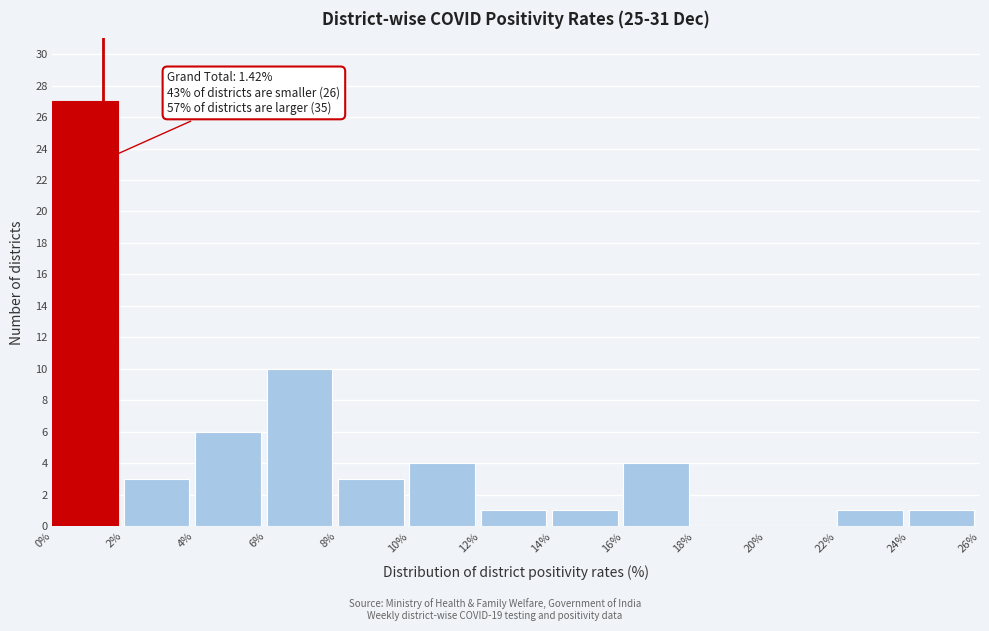

Over which range of the x-axis is the bar tallest?

0% to 2%